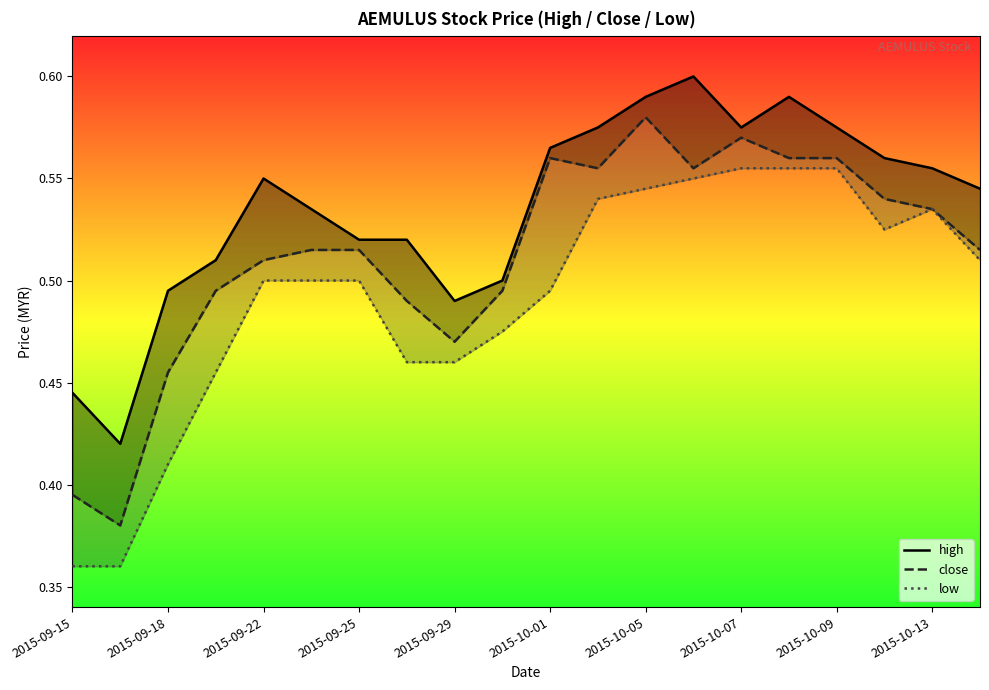

How many high values are between 0 and 1?

20